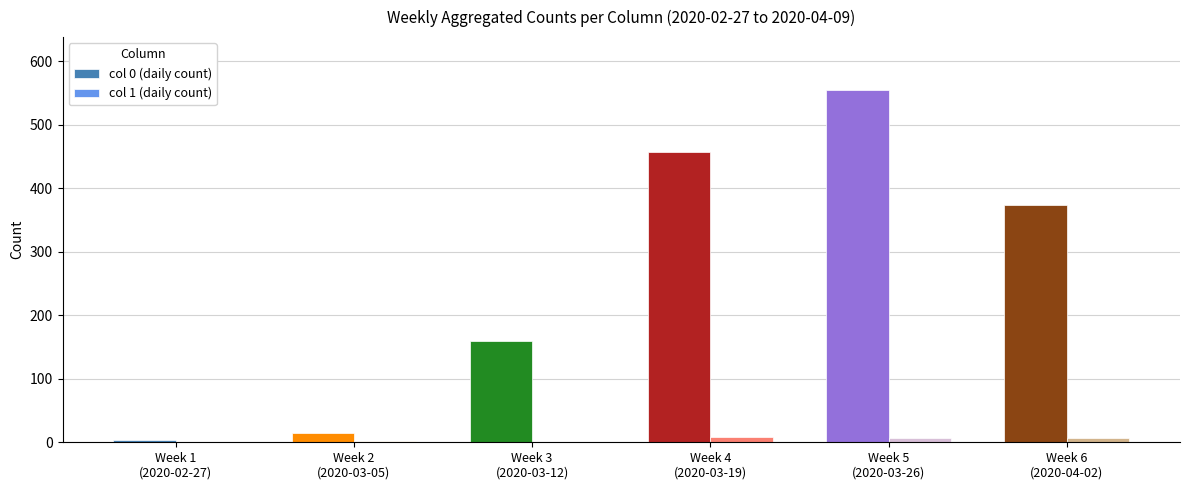

At which category is the sum across all series the highest?

Week 5
(2020-03-26)